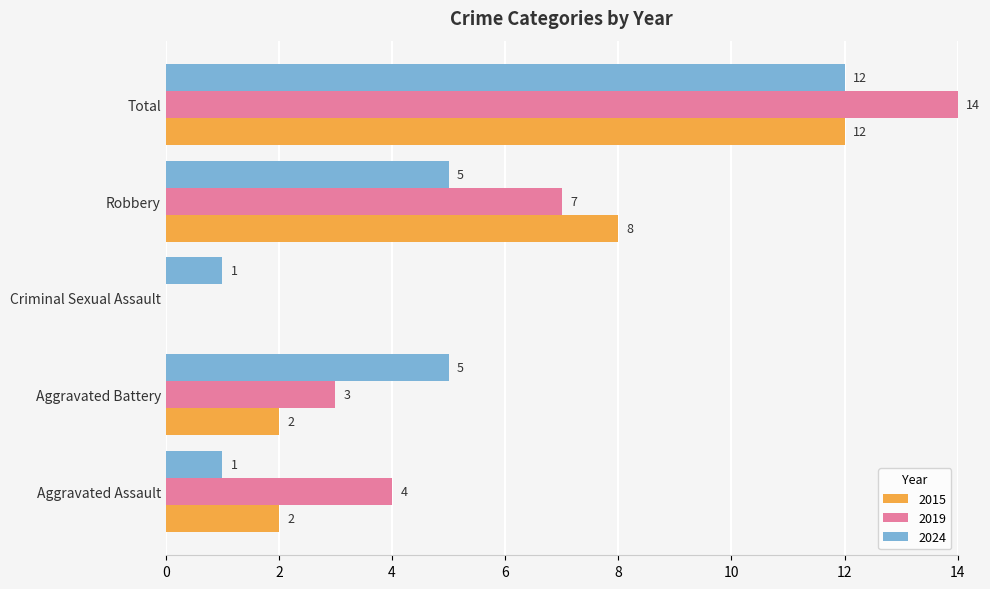

How many series are shown in this chart?

3